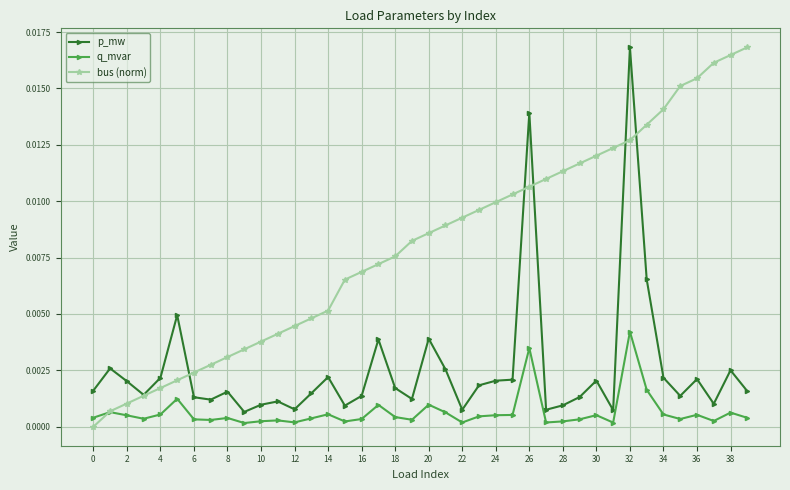

True or false: p_mw and q_mvar cross at least once.

False